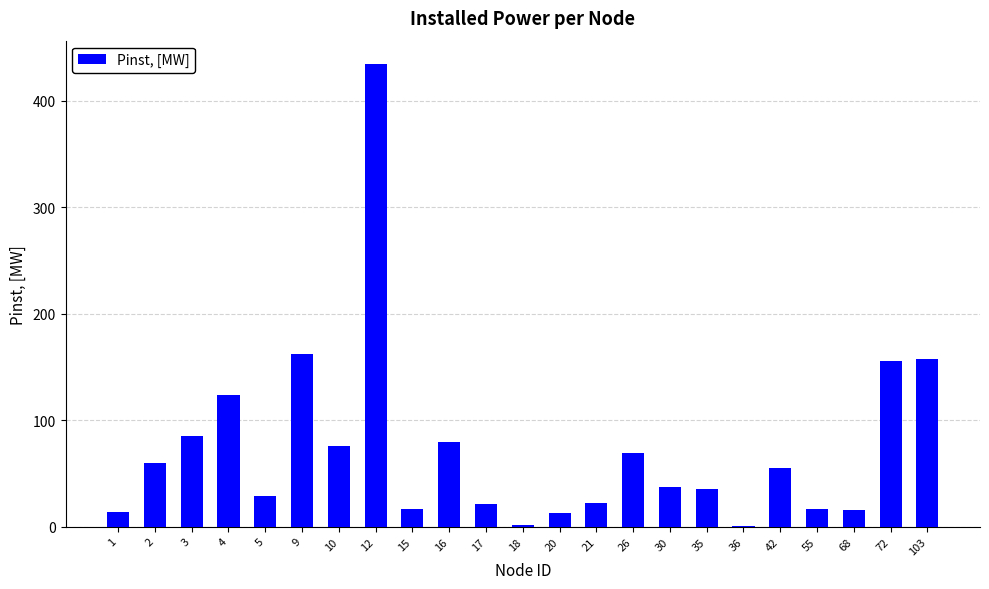

How many series are shown in this chart?

1